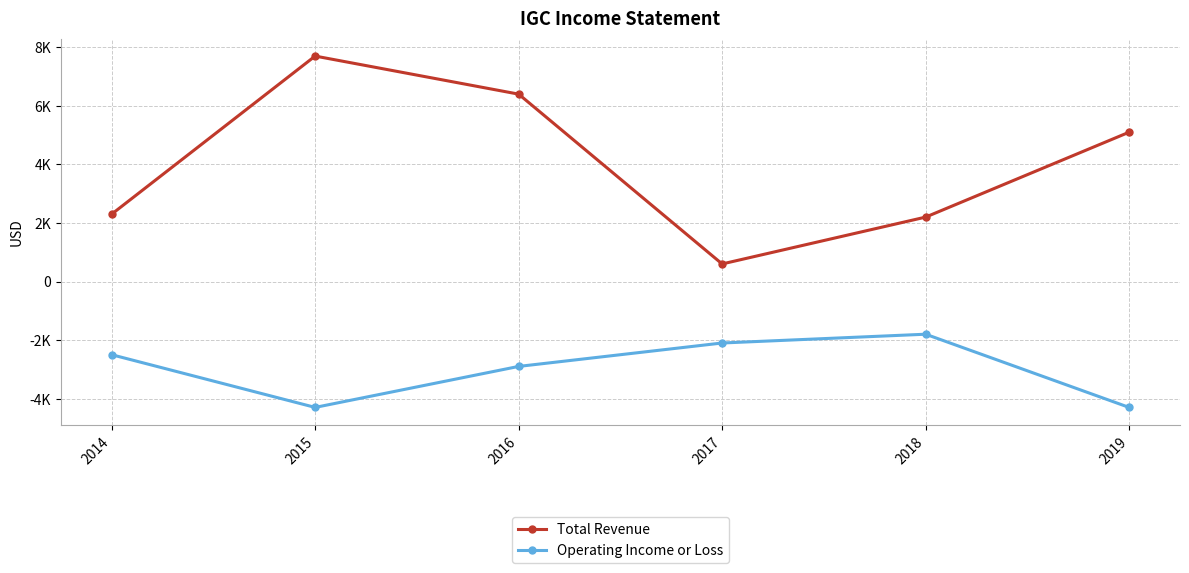

Which label corresponds to the smallest value in the chart?

2015